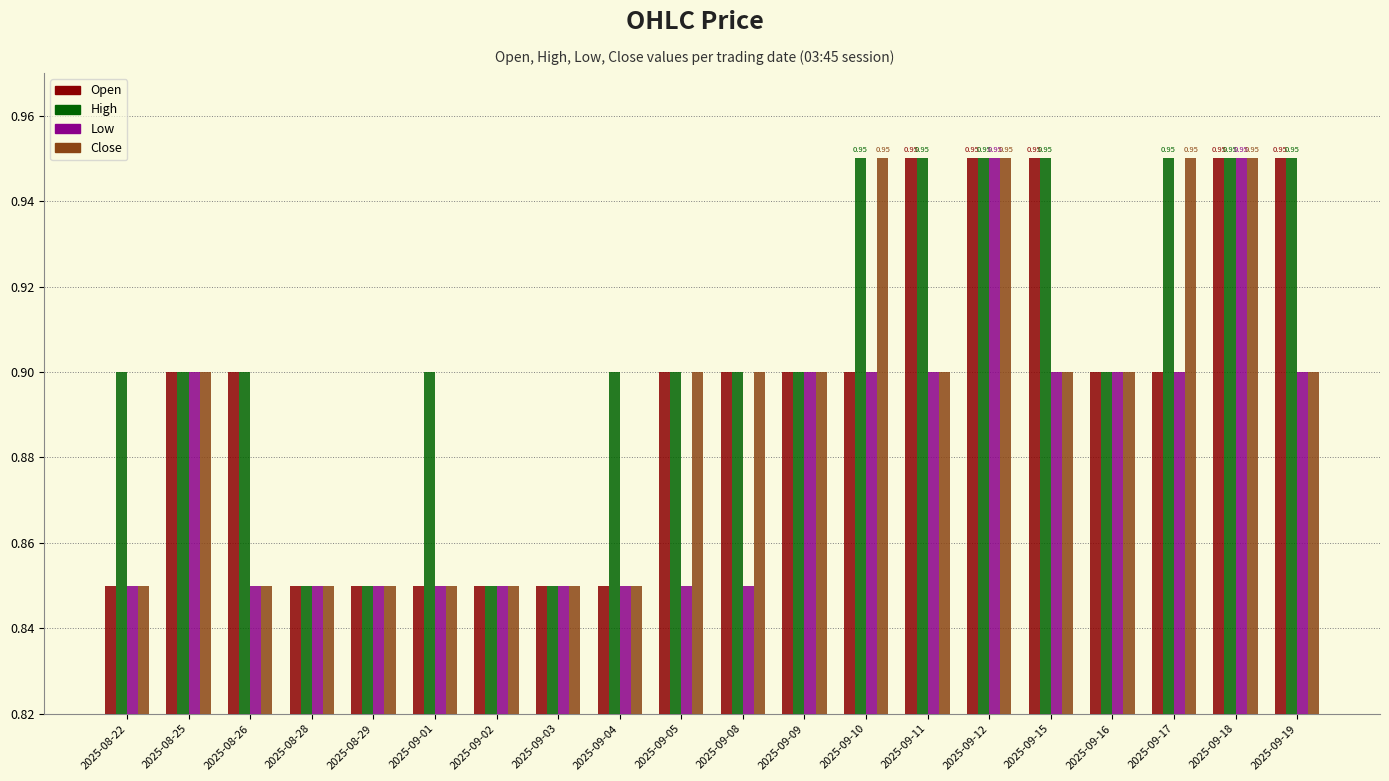

Count the Close values in the range 0 to 1.

20